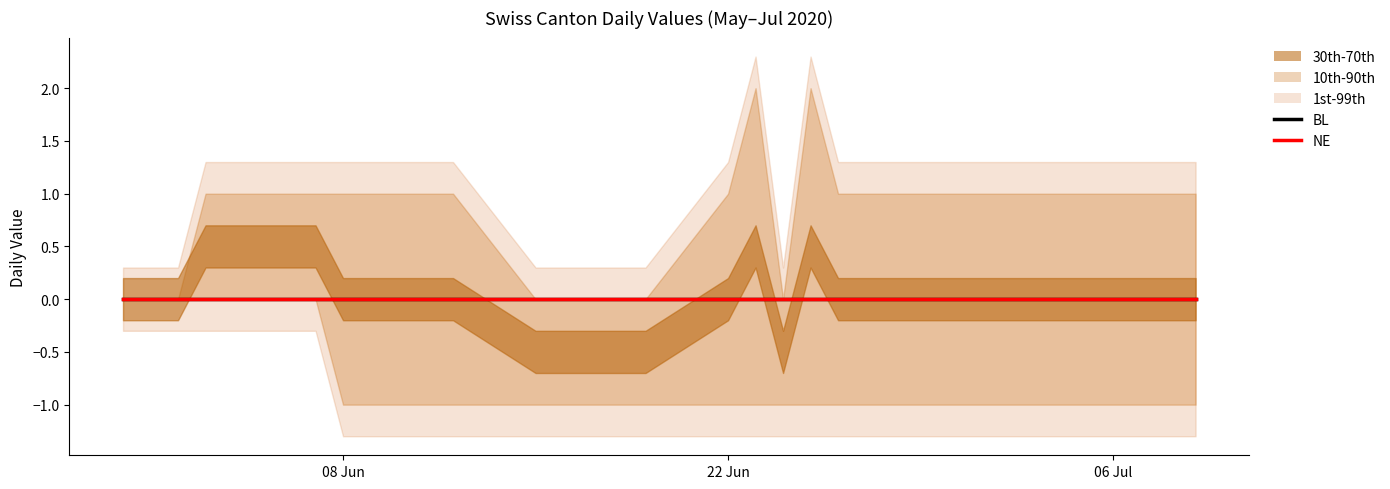

The value of GE at GR is 2. True or false?

False